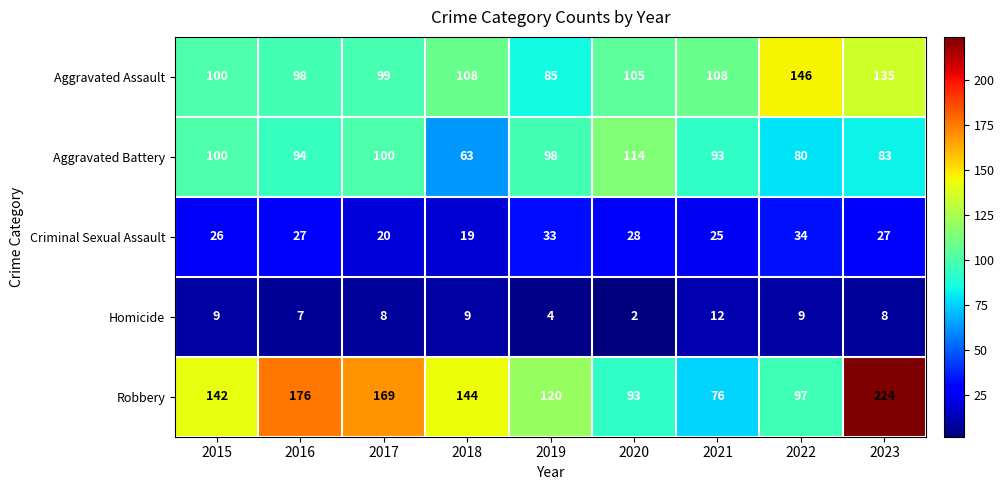

What is the difference between the Homicide values at 2021 and 2022?

3